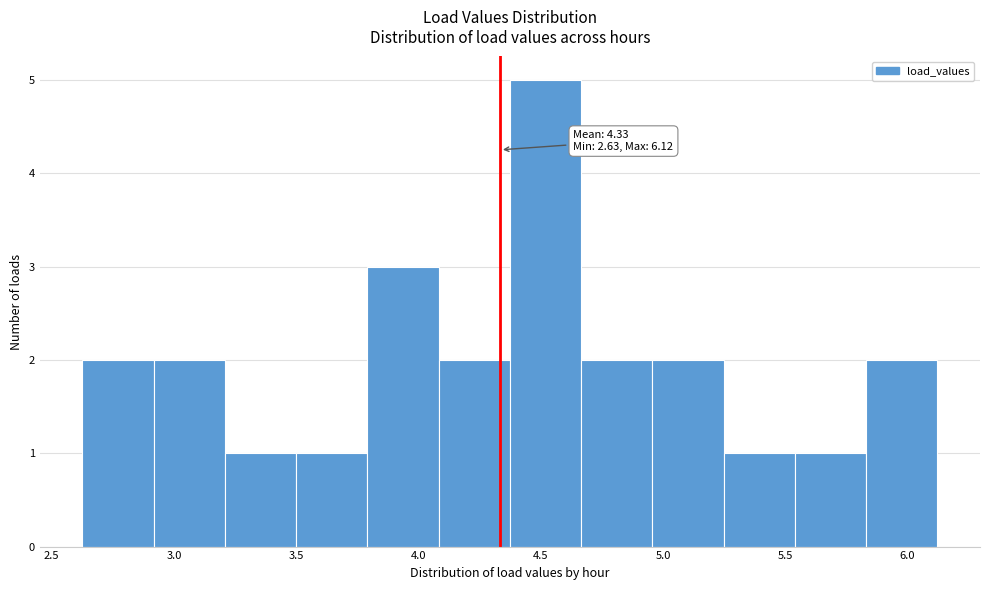

Which range on the x-axis has the tallest bar?

4.35 to 4.65